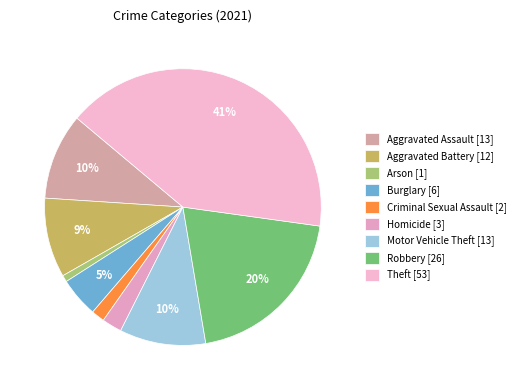

The Arson slice represents 1% of the pie. True or false?

True